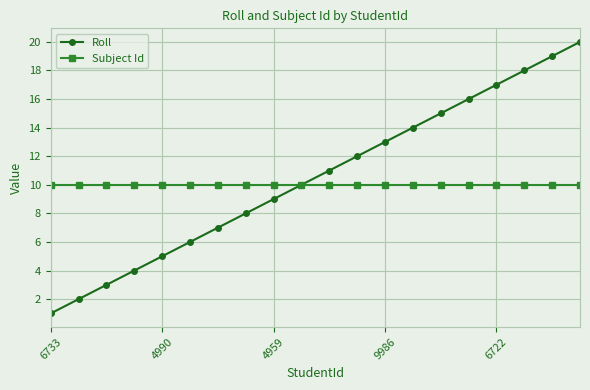

True or false: Roll has more than 0 points higher than both neighbors.

False